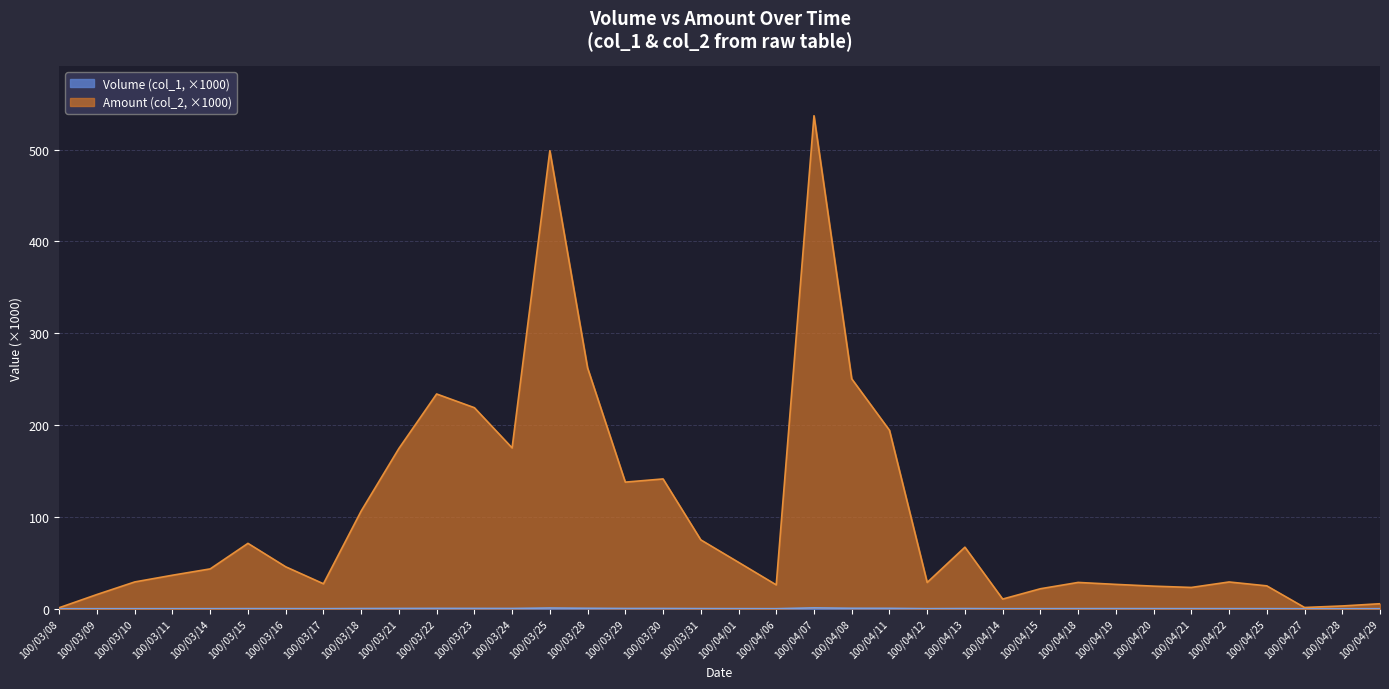

The Volume (col_1, x1000) series shows 0.1 at 100/04/25. True or false?

True